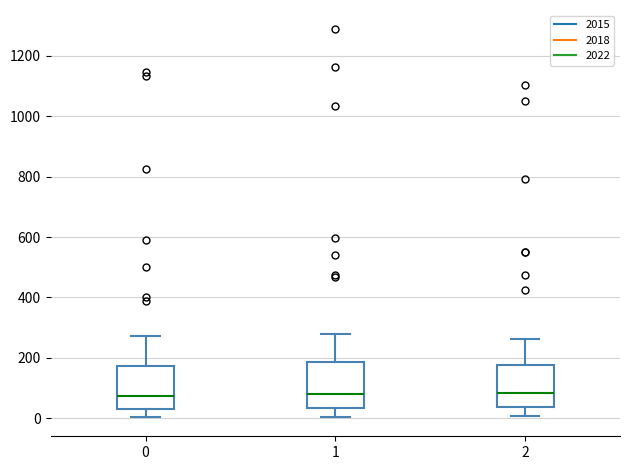

Reading left to right, read every box against the y-axis: the position of its median line, the range the box covers, and the ends of its whiskers. The values are not printed on the chart, so give them approximately, as read against the axis.

0: median 80, box 40 to 180, whiskers 0 to 280
1: median 80, box 40 to 180, whiskers 0 to 280
2: median 80, box 40 to 180, whiskers 0 to 260